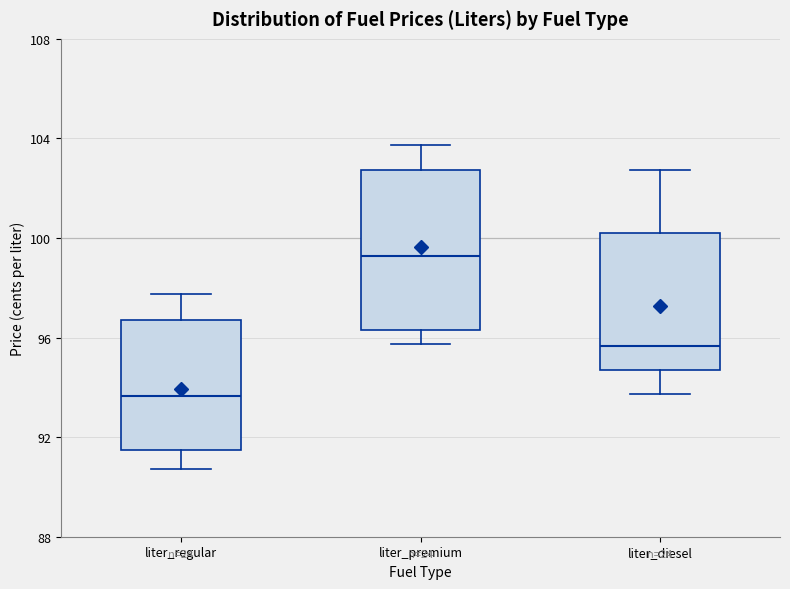

Which box has the lowest median line?

liter_regular